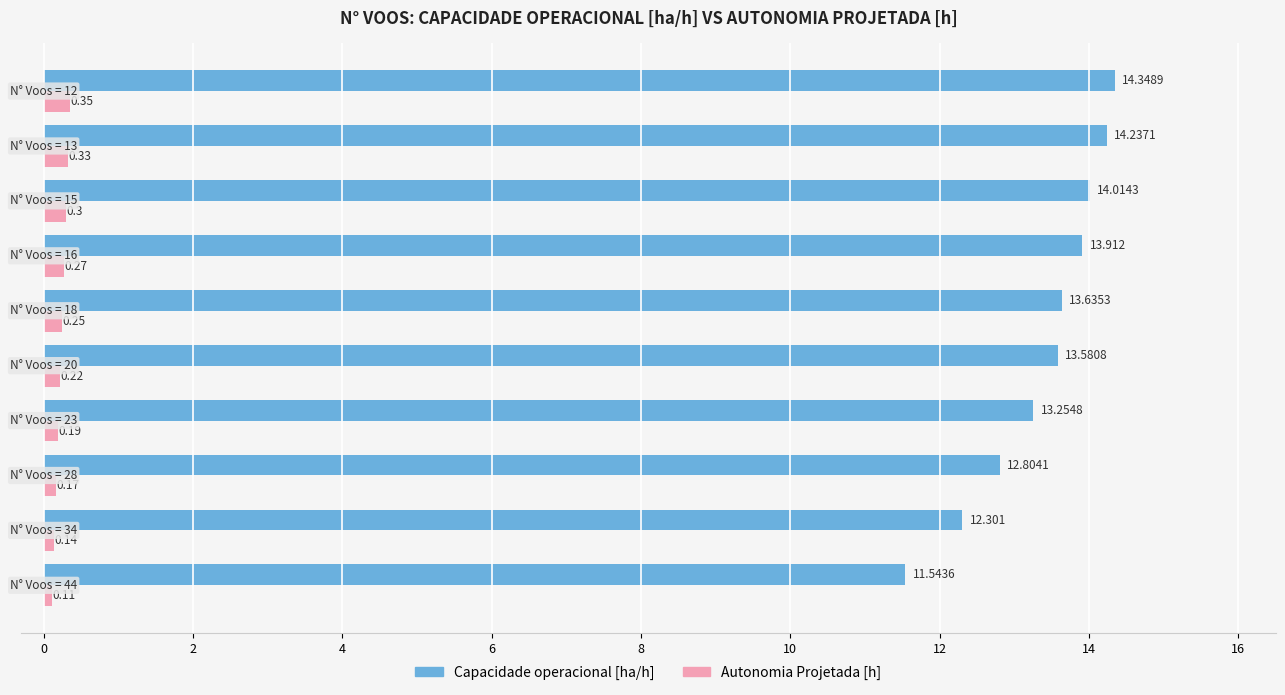

List the series in order of their peak value, lowest first.

Autonomia Projetada [h], Capacidade operacional [ha/h]